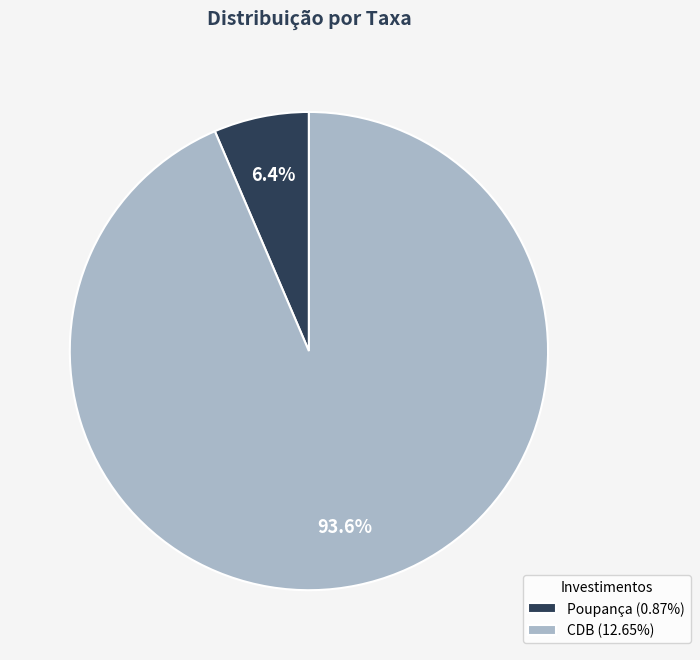

Combined, do Poupança and CDB account for over 50%?

Yes